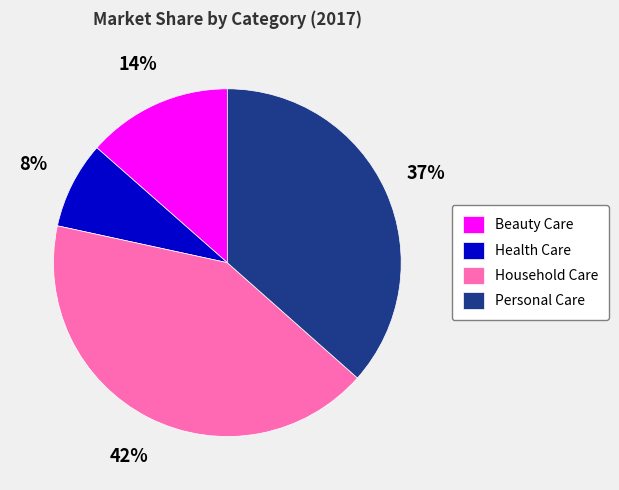

Is Personal Care the majority of the pie?

No